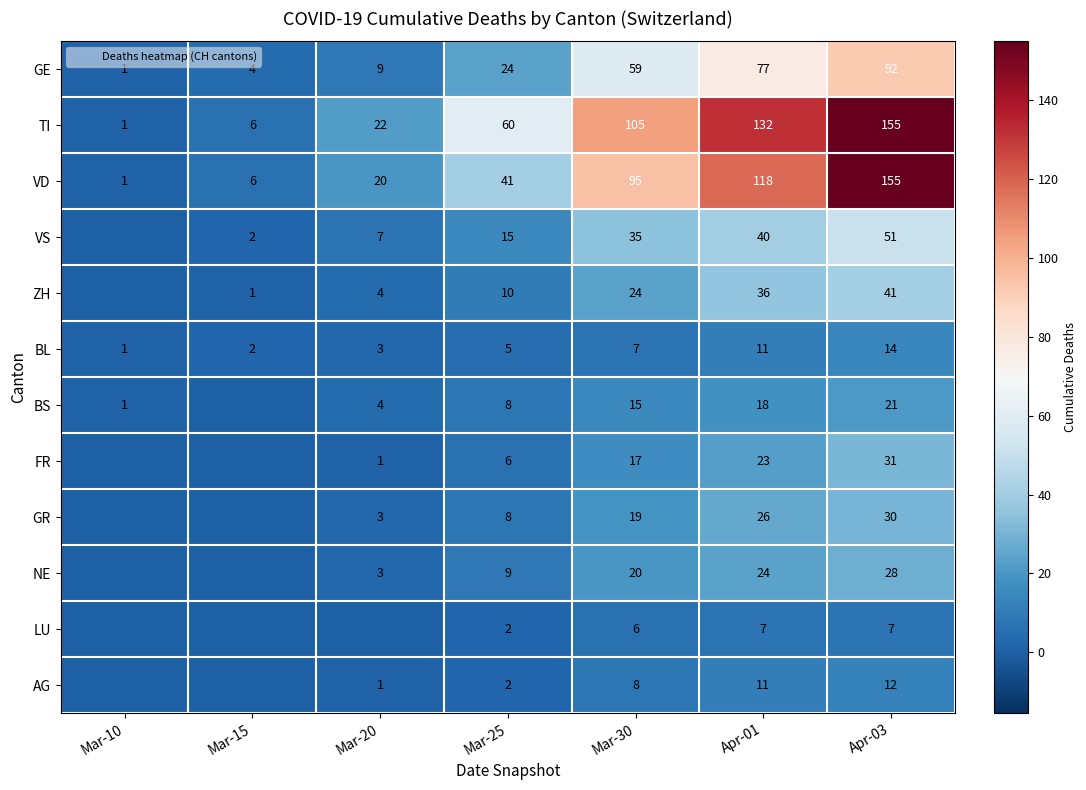

Which category has the highest value in the BS series?

Apr-03